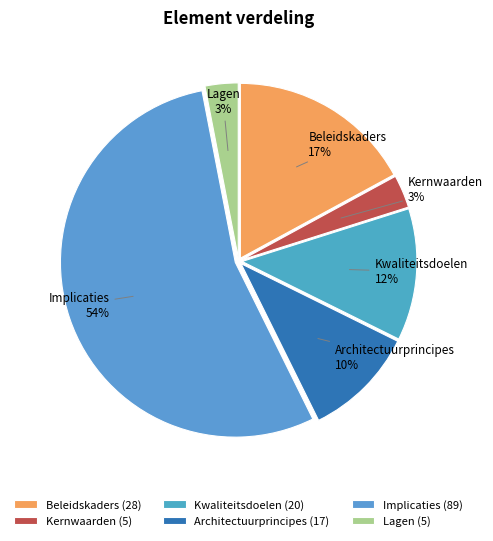

Do Beleidskaders and Kernwaarden together represent more than half of the pie?

No